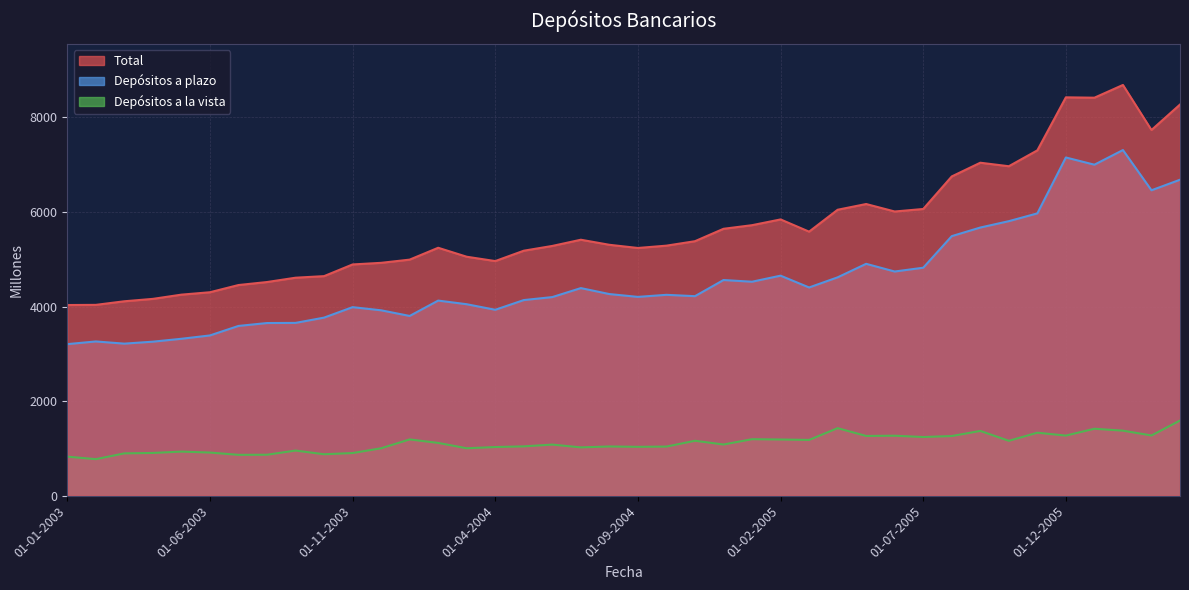

What is the difference between the highest and lowest values at 01-12-2005?

7154.1